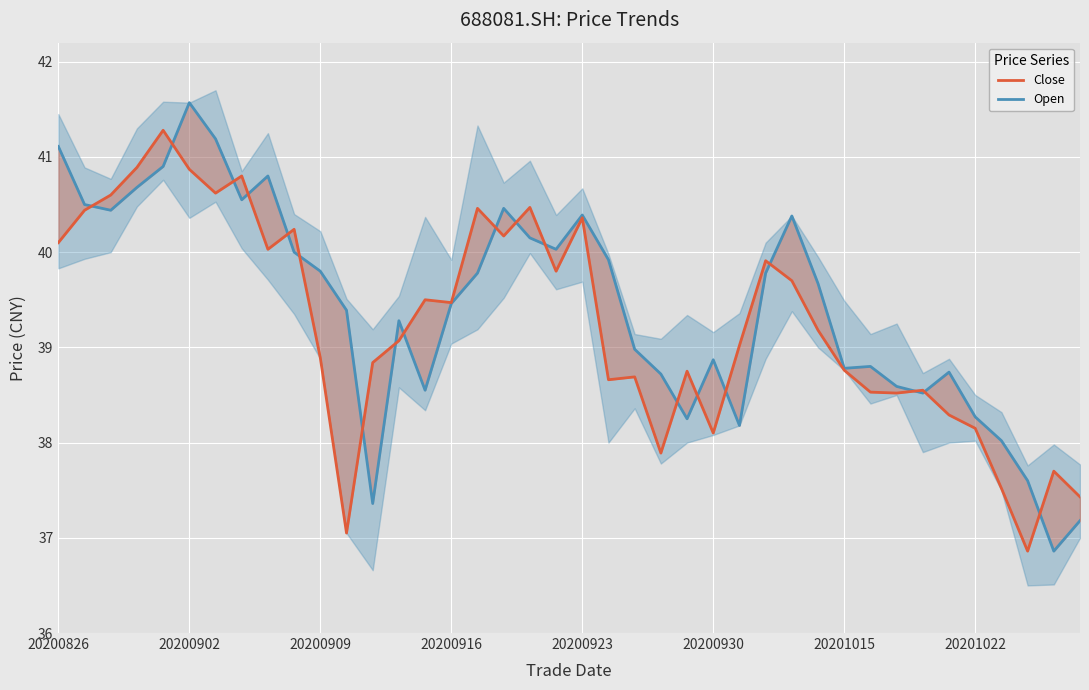

What are all the series names shown in the legend?

Close, Open